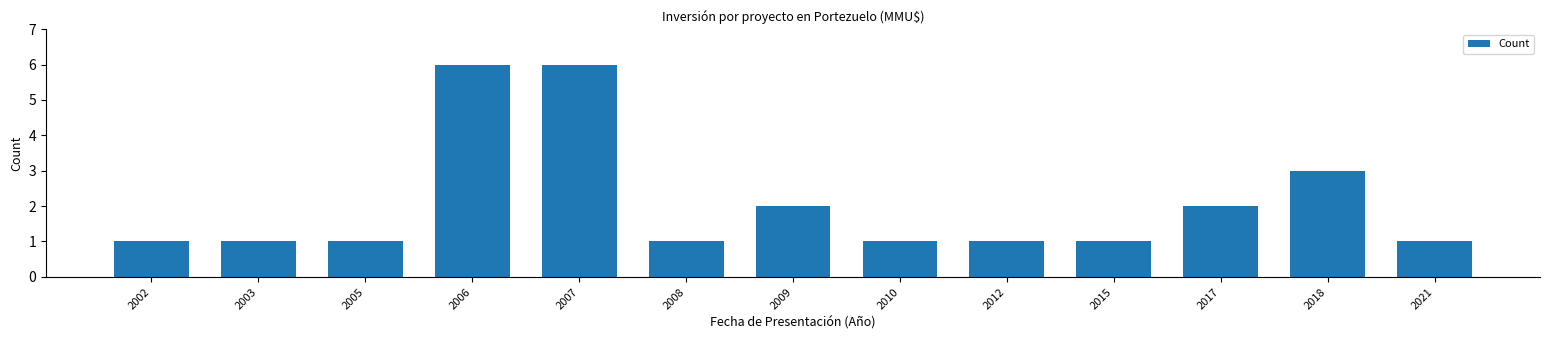

Reading right to left, list all the values displayed in this chart.

2021=1	2018=3	2017=2	2015=1	2012=1	2010=1	2009=2	2008=1	2007=6	2006=6	2005=1	2003=1	2002=1